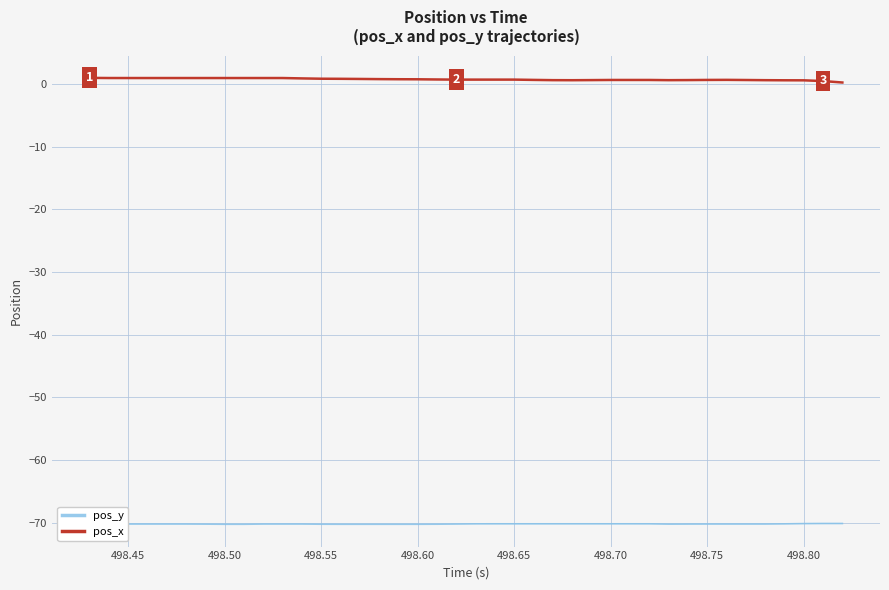

List the series in order of their peak value, lowest first.

pos_y, pos_x